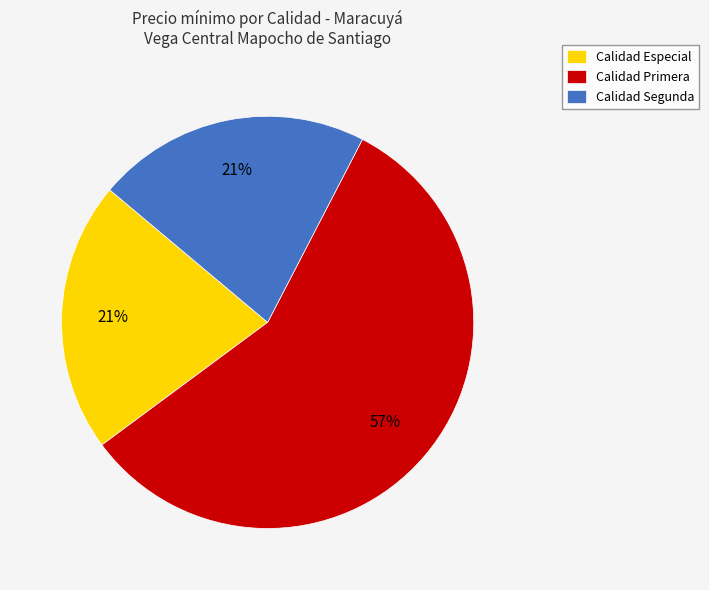

Is the sum of Calidad Especial and Calidad Segunda greater than half?

No